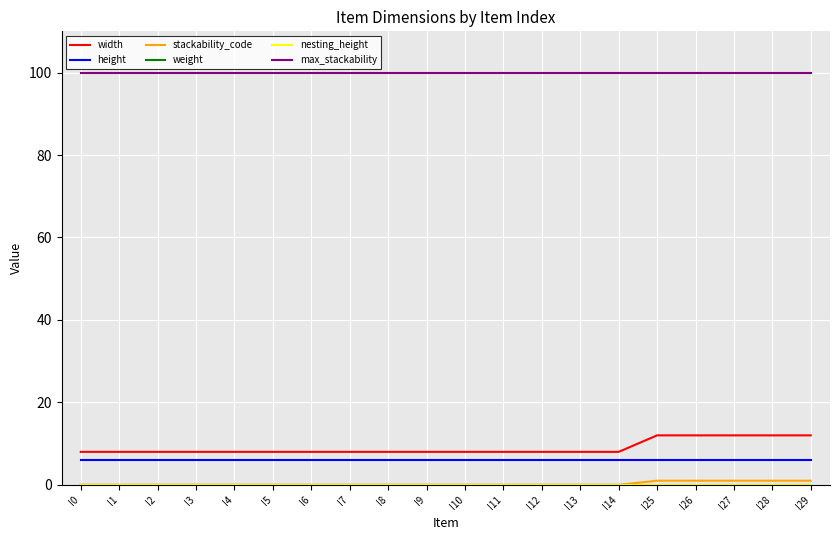

Does the chart have visible grid lines?

Yes